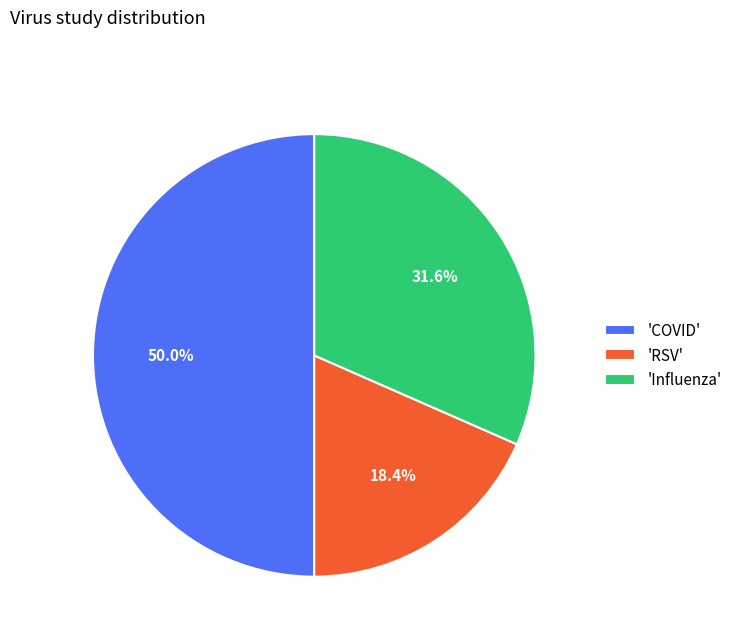

To the nearest percent, what is the average slice percentage?

33%